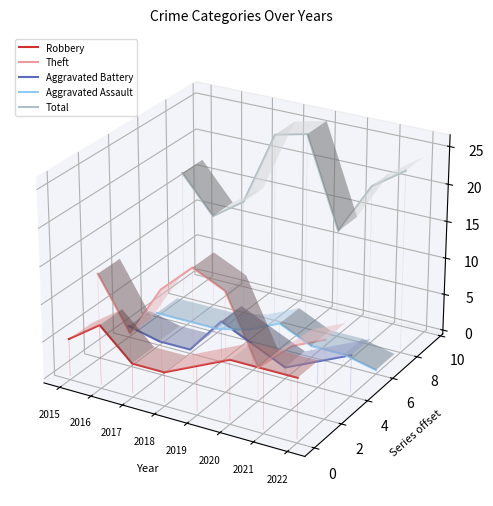

At which category does the chart reach its minimum across all series?

2022